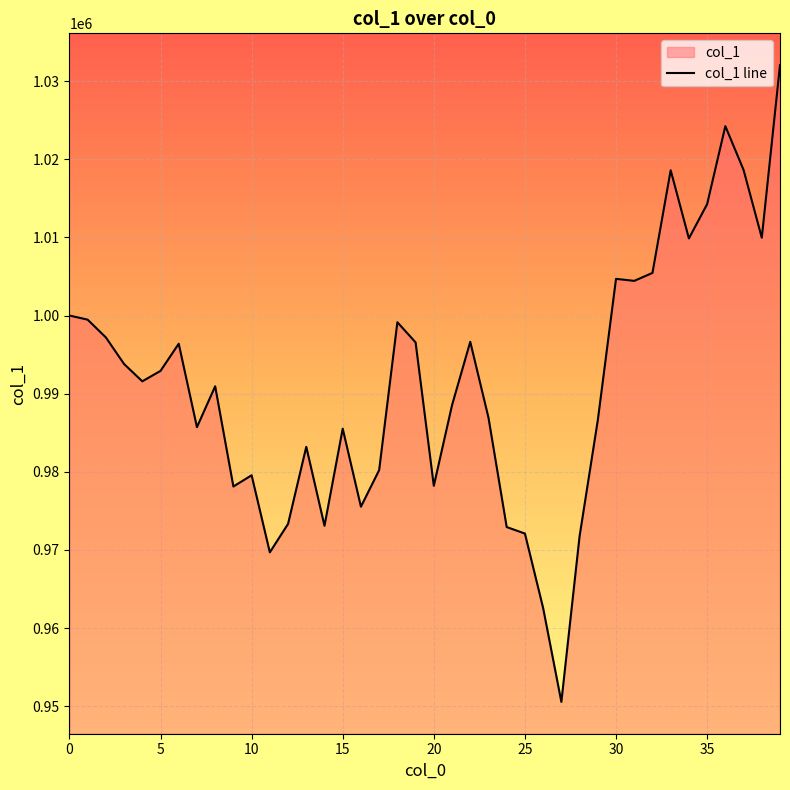

What is the sum of all values?

39650927.3